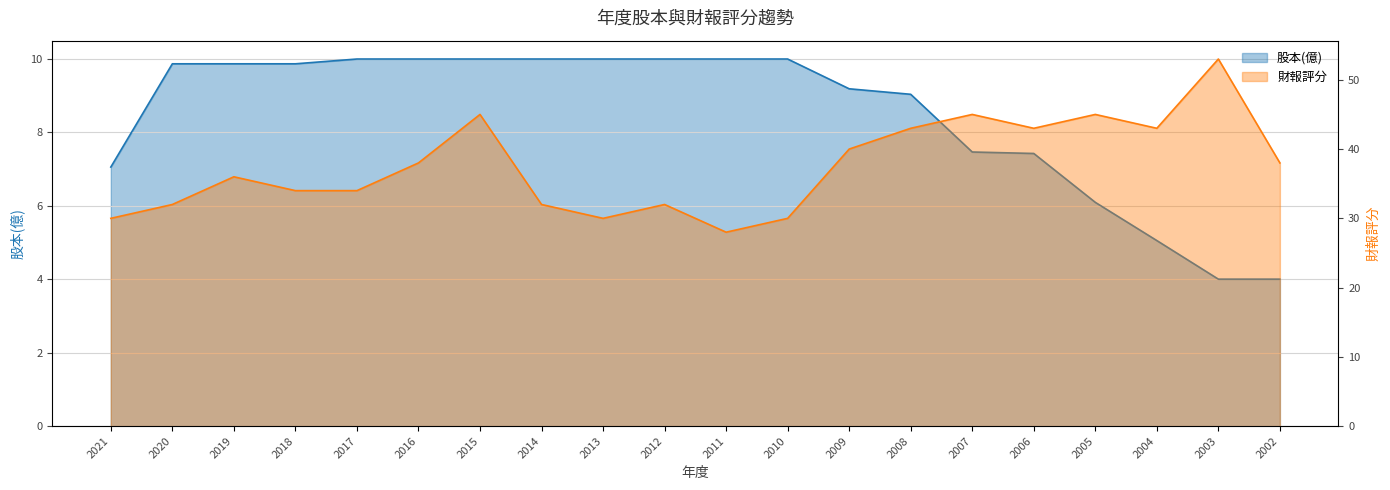

At which category is the sum across all series the highest?

2003